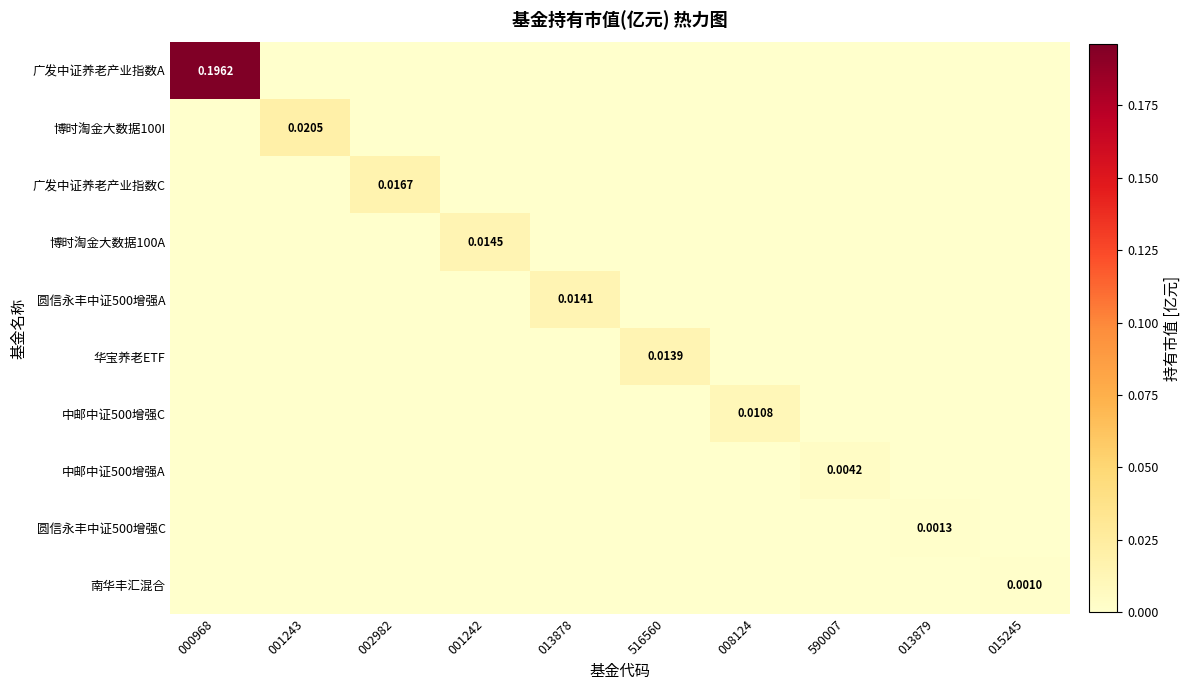

Which series has the largest total across all categories?

广发中证养老产业指数A